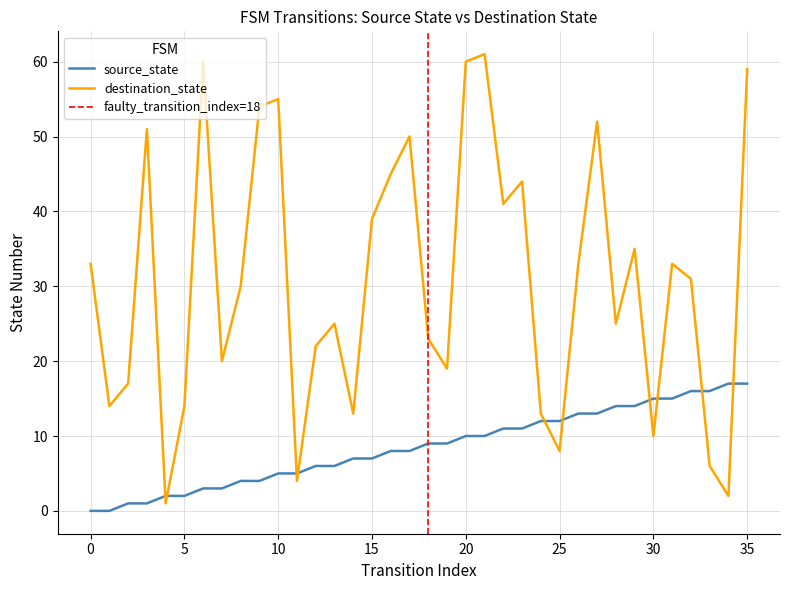

What is the difference between the maximum and minimum values in the source_state series?

17